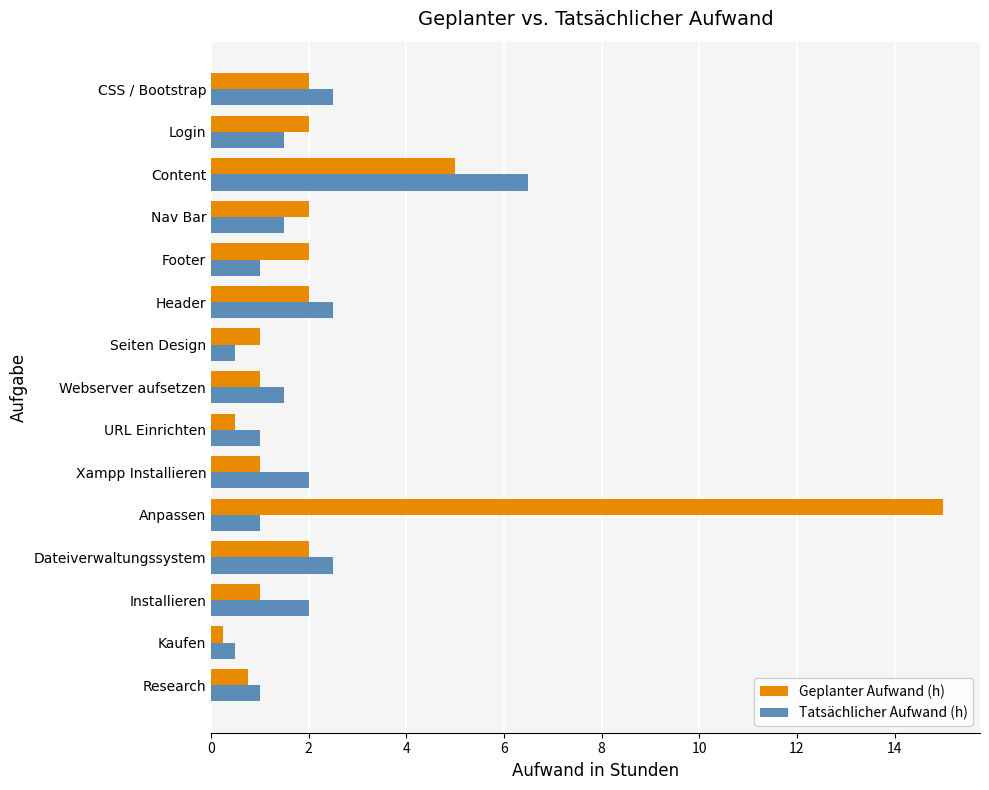

List the series in order of their peak value, highest first.

Geplanter Aufwand (h), Tatsächlicher Aufwand (h)